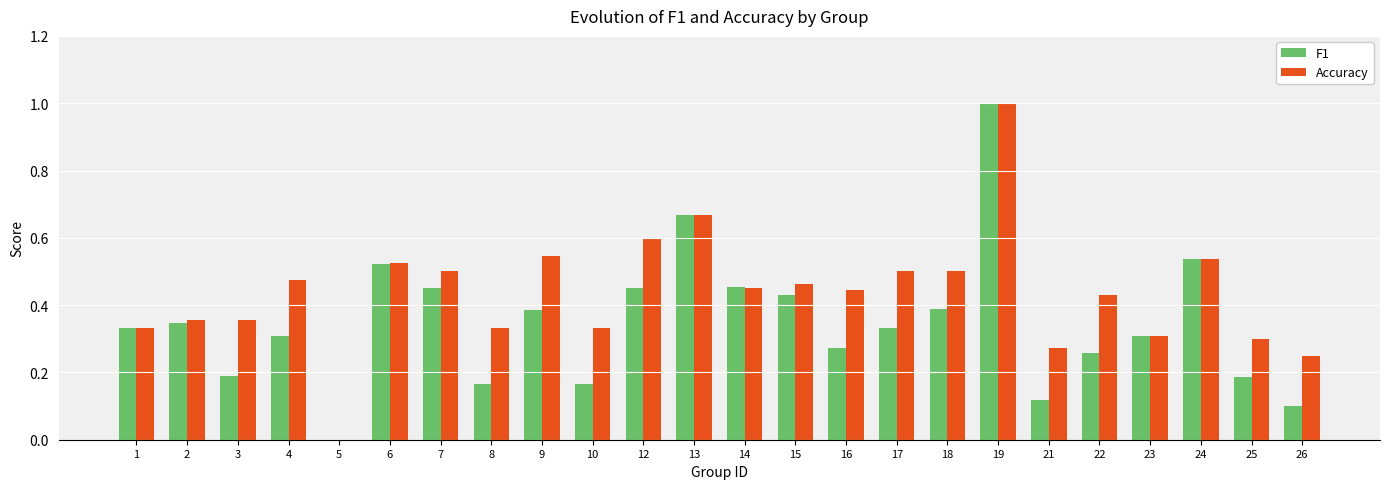

What is the greatest value displayed?

1.0